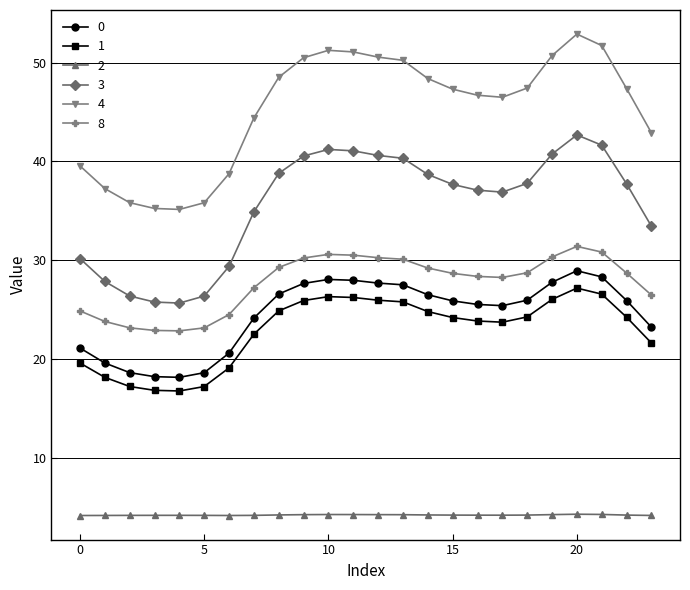

What are all the series names shown in the legend?

0, 1, 2, 3, 4, 8